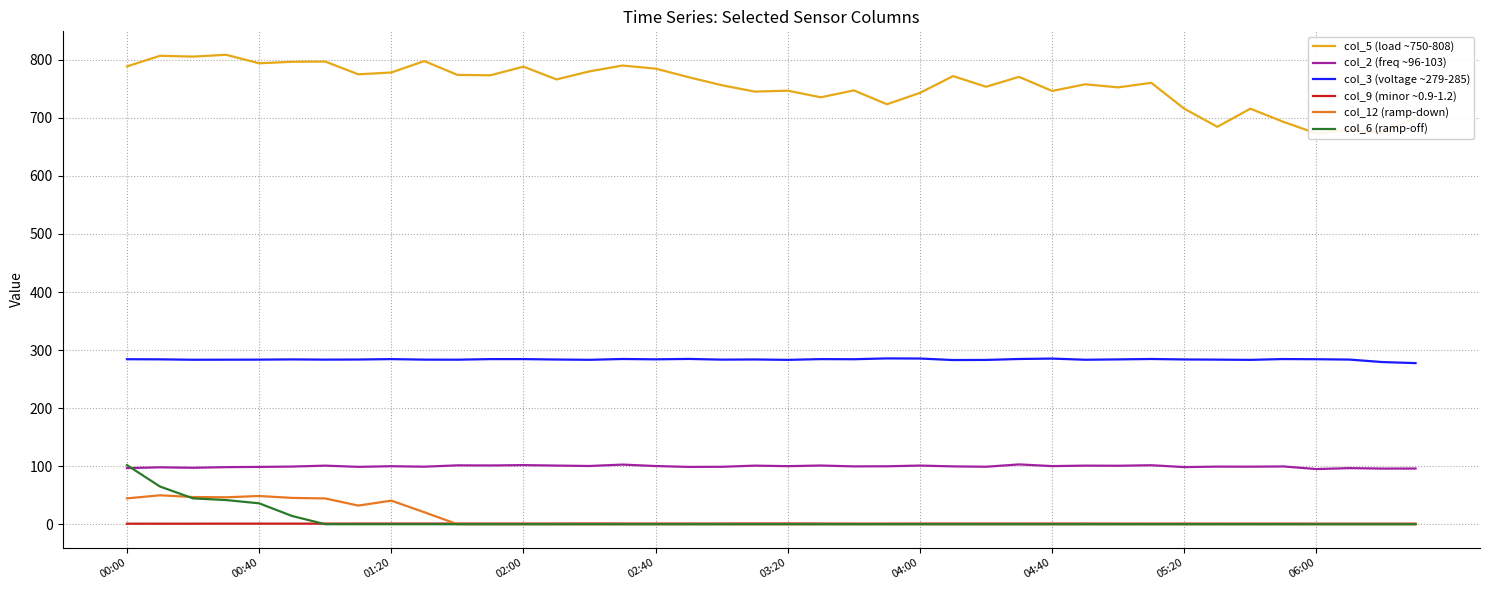

How many data points in col_9 (minor ~0.9-1.2) are less than 1?

7